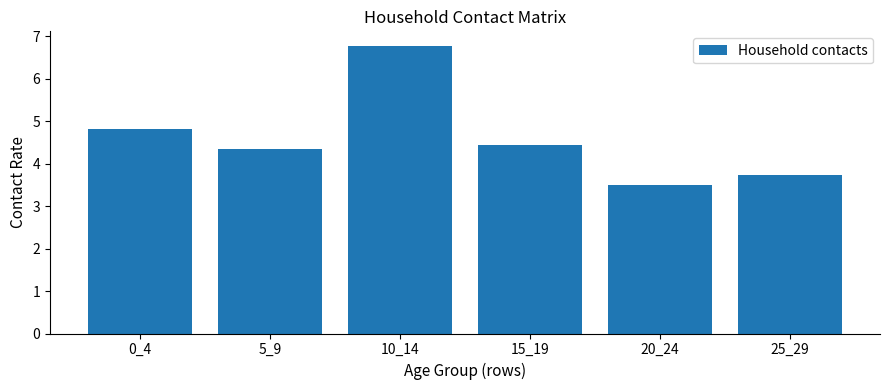

Rank the categories by value from lowest to highest.

20_24, 25_29, 5_9, 15_19, 0_4, 10_14